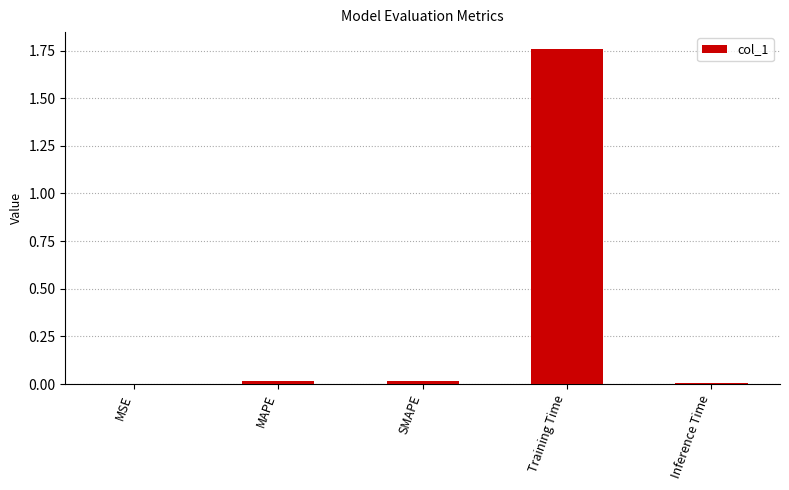

Between SMAPE and Training Time, which is larger?

Training Time